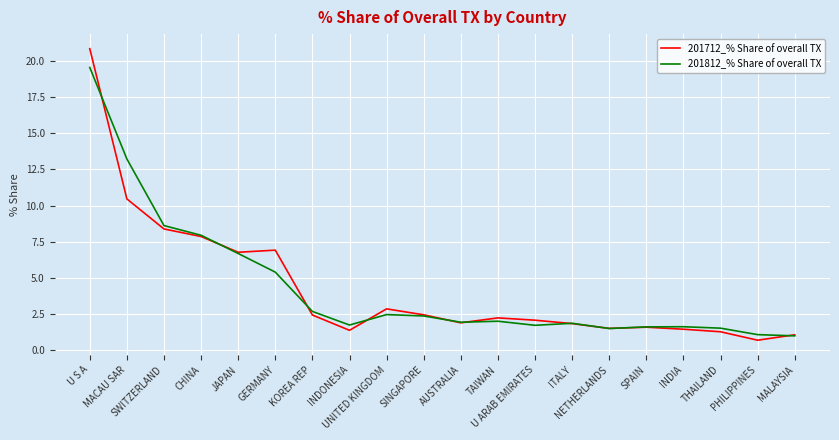

Which series changed the most between CHINA and INDONESIA?

201712_% Share of overall TX